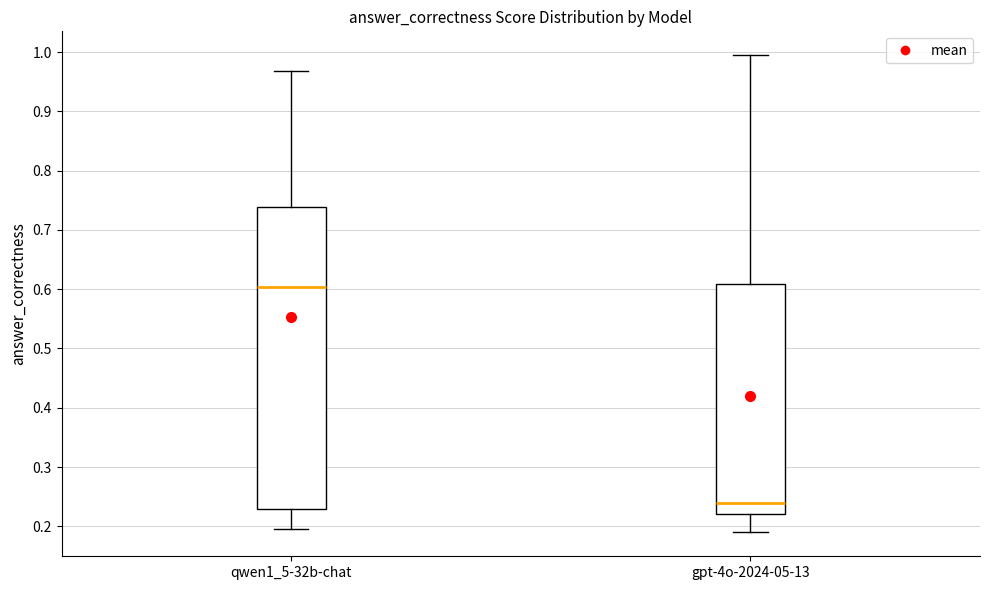

Reading left to right, read every box against the y-axis: the position of its median line, the range the box covers, and the ends of its whiskers. The values are not printed on the chart, so give them approximately, as read against the axis.

qwen1_5-32b-chat: median 0.60, box 0.23 to 0.74, whiskers 0.19 to 0.97
gpt-4o-2024-05-13: median 0.24, box 0.22 to 0.61, whiskers 0.19 to 0.99